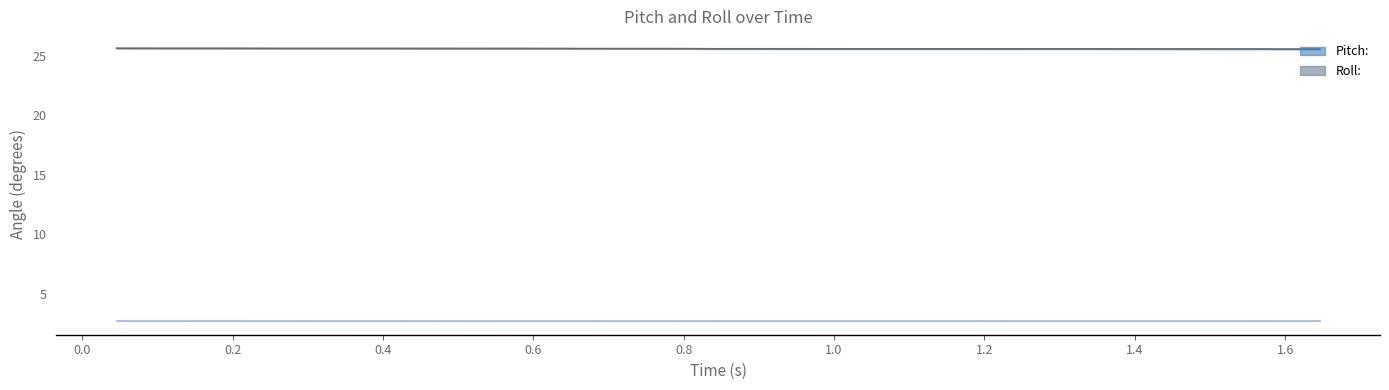

At which label is Roll: closest to 2?

1.4